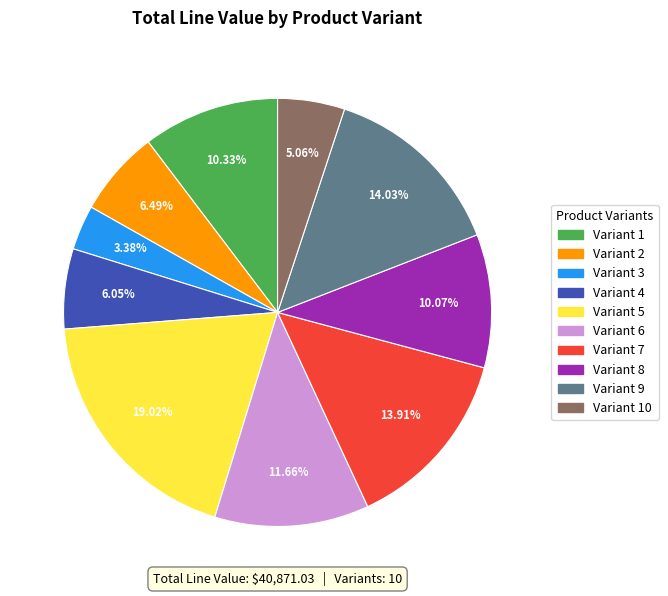

Is there a majority slice in this chart?

No